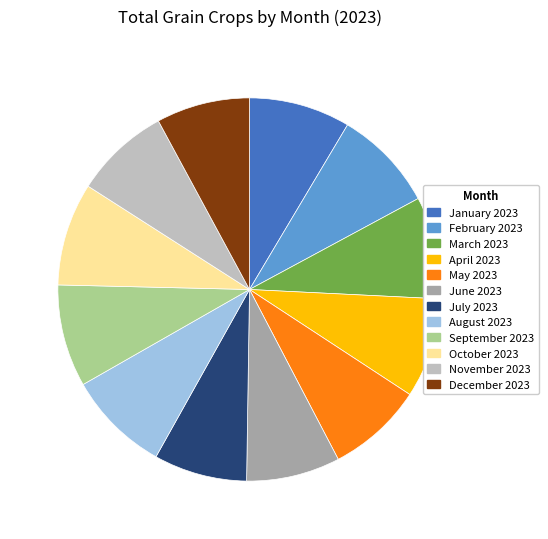

Is May 2023 the majority of the pie?

No